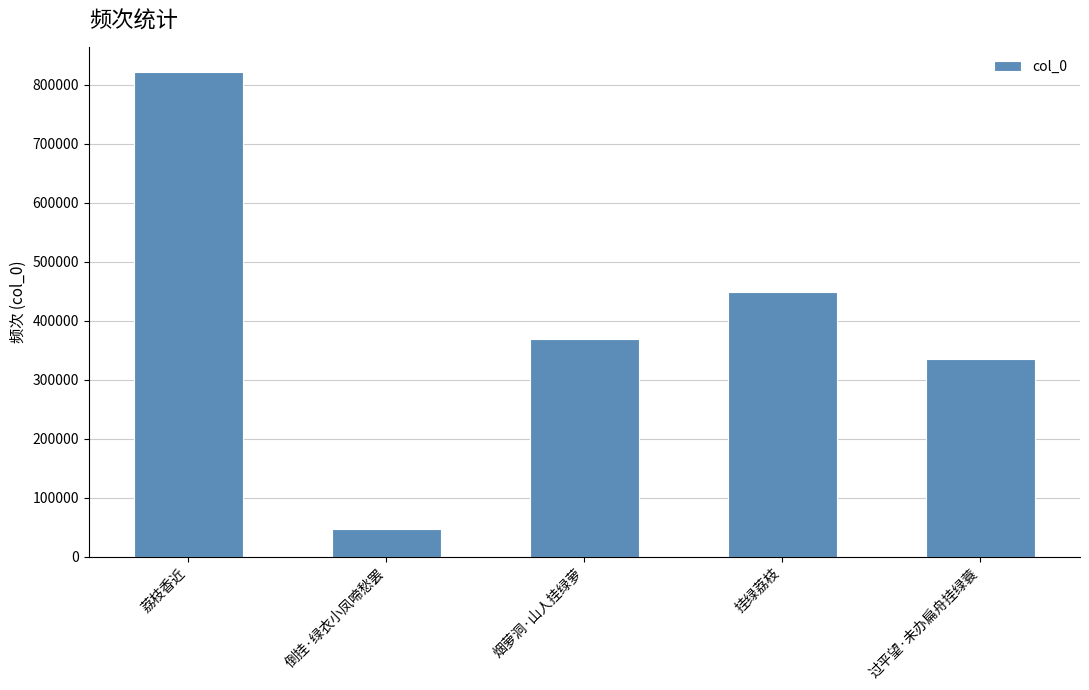

Reading right to left, transcribe all the data shown in this chart.

335204	448757	368575	46950	821744